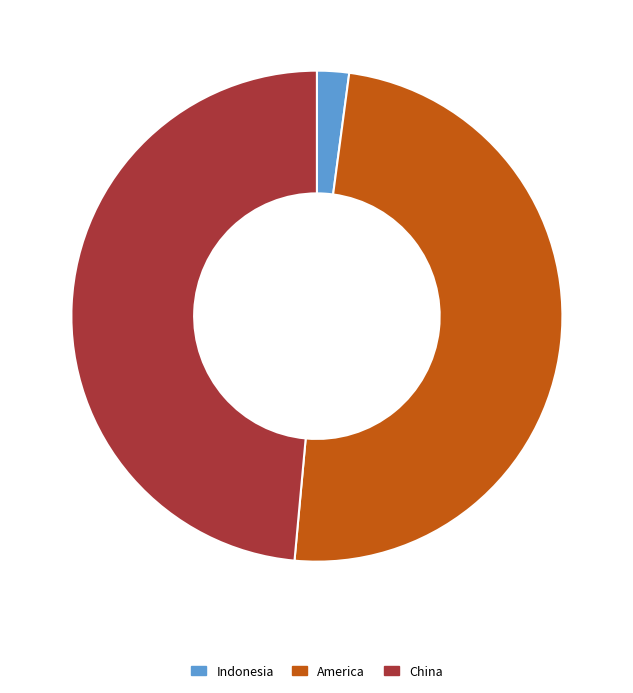

Does America account for over 50% of the chart?

No